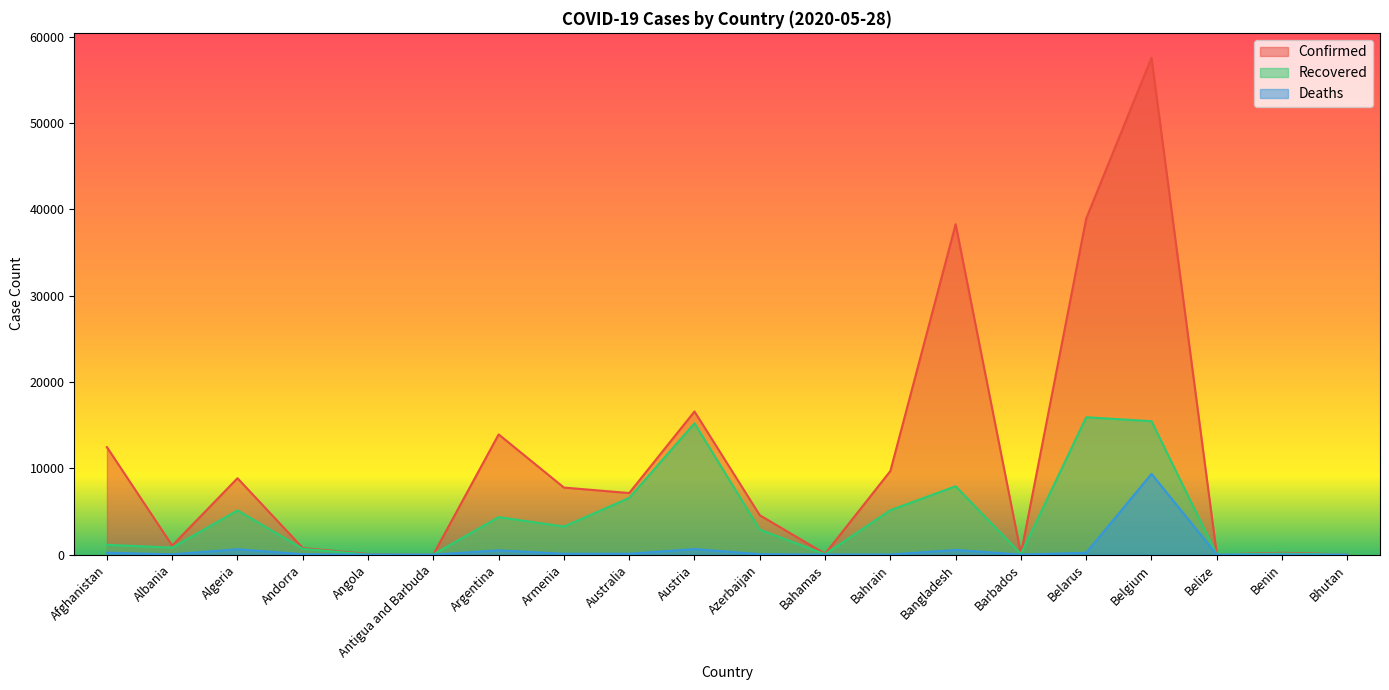

Reading left to right, transcribe all the data shown in this chart.

Confirmed: 12456	1050	8857	763	71	25	13933	7774	7140	16591	4568	100	9692	38292	92	38956	57592	18	210	28
Recovered: 1138	812	5129	676	18	19	4349	3255	6574	15228	2897	46	5152	7925	76	15923	15465	16	134	6
Deaths: 227	33	623	51	4	3	500	98	103	645	54	11	15	544	7	214	9364	2	3	0